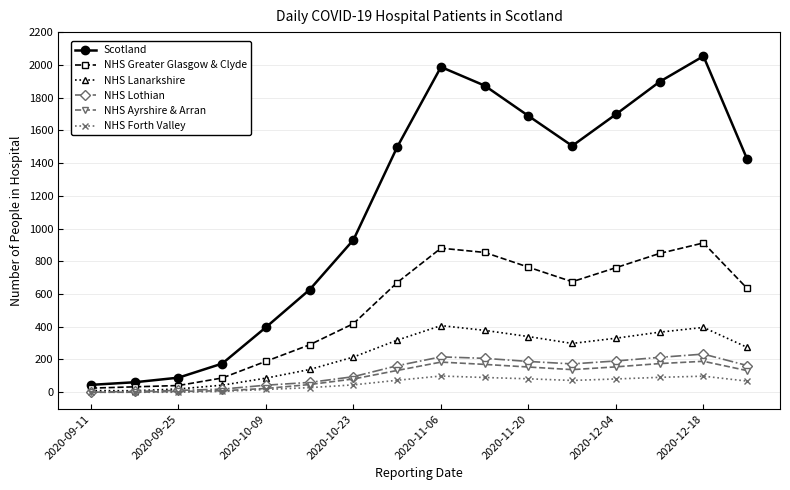

True or false: Scotland and NHS Forth Valley intersect in this chart.

False